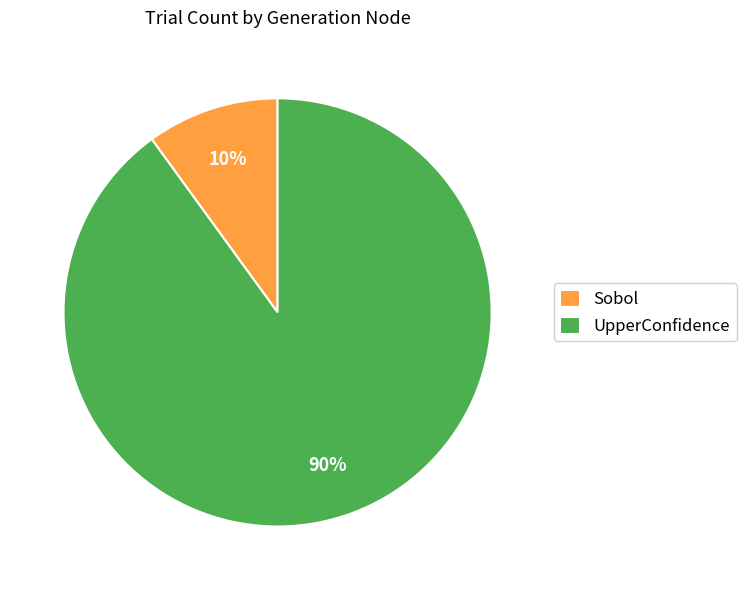

What is the largest slice in the pie chart?

UpperConfidence